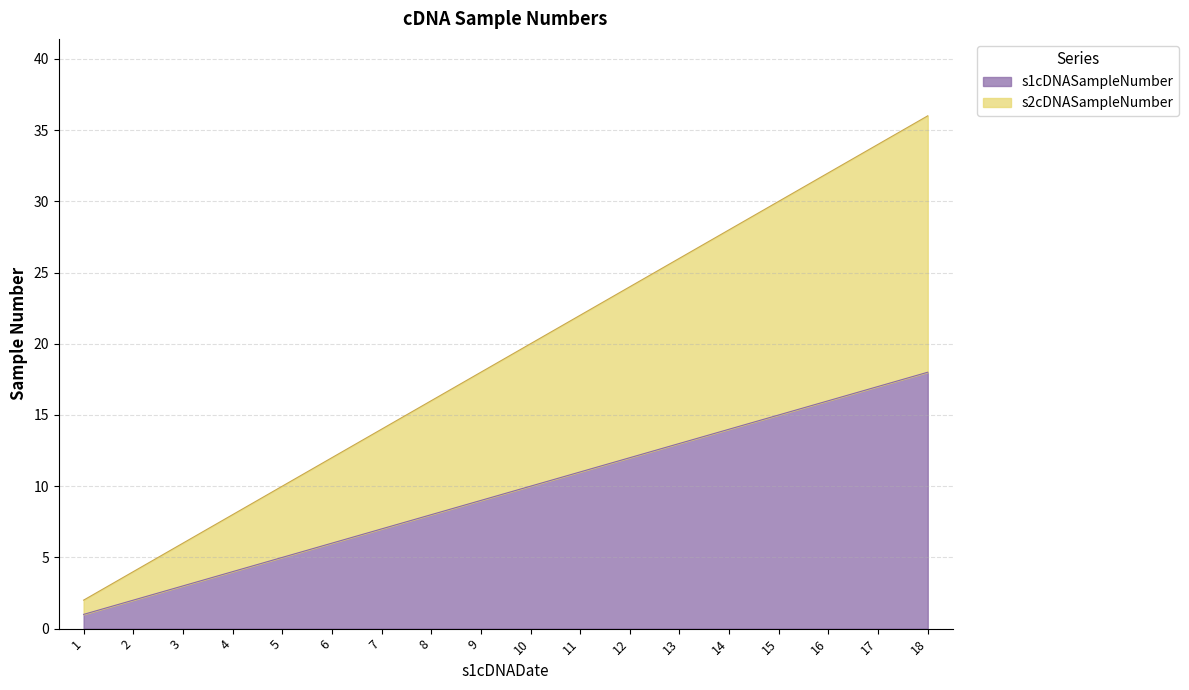

At 7, list the series in order from smallest to largest.

s1cDNASampleNumber, s2cDNASampleNumber